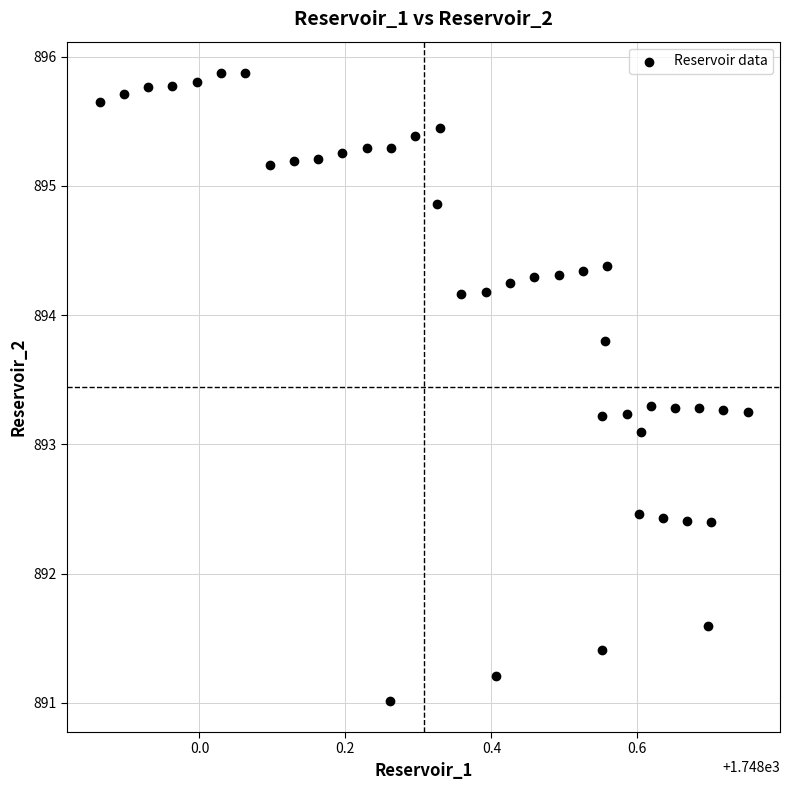

What Y value in the scatter plot is closest to 893?

893.1